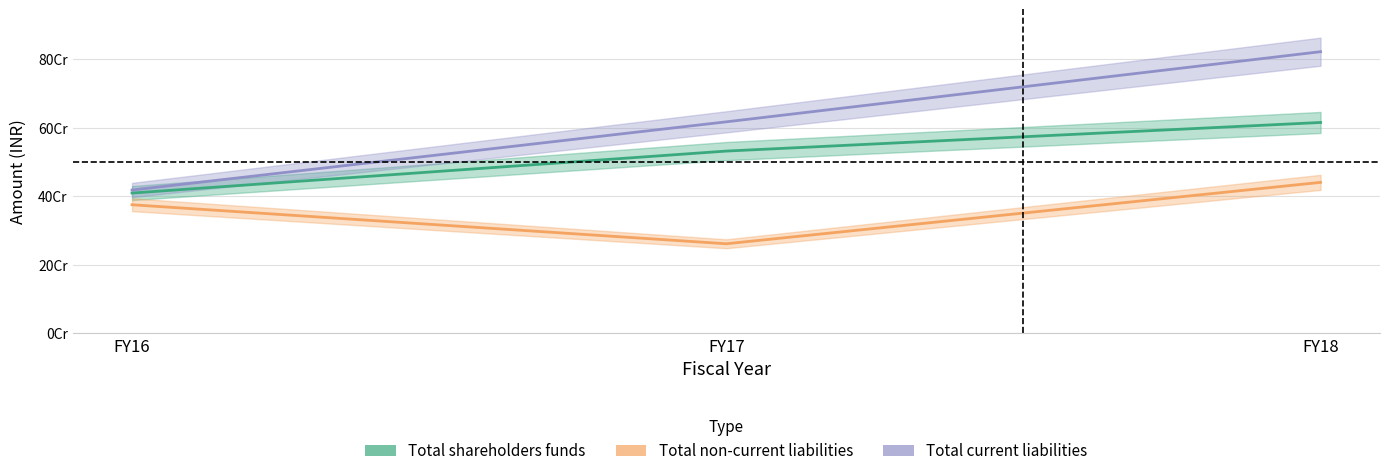

Reading left to right, transcribe all the data shown in this chart.

Total shareholders funds: 408860000	531270000	614690000
Total non-current liabilities: 374750000	261000000	440050000
Total current liabilities: 417680000	616570000	821090000